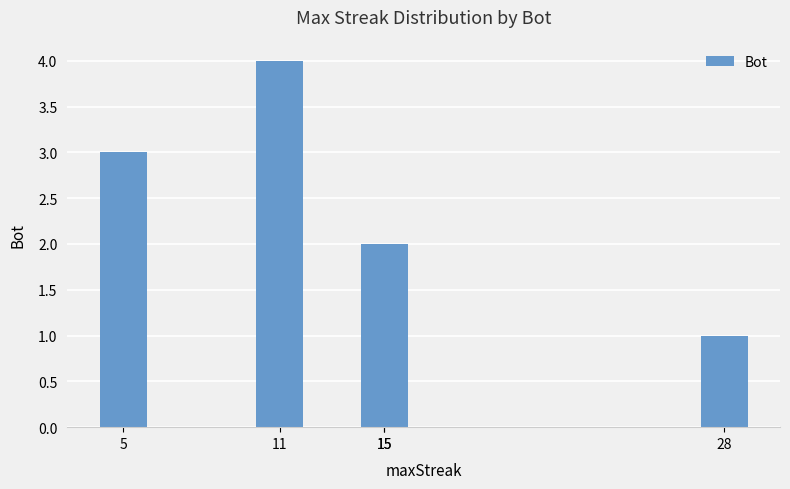

The chart shows a value of 1 at 5. True or false?

False